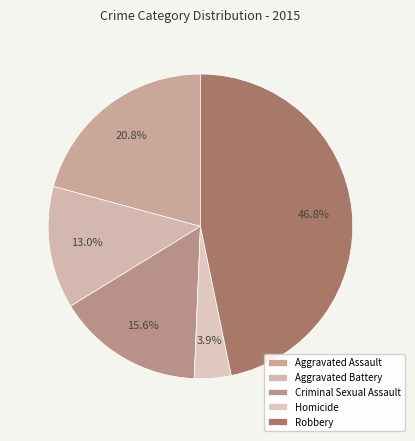

How many slices are in this pie chart?

5